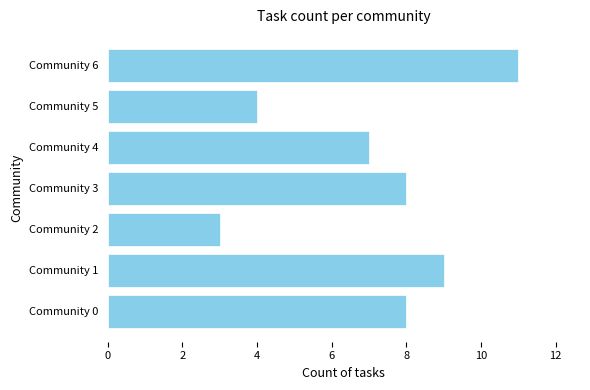

How many values are between 4 and 9?

5